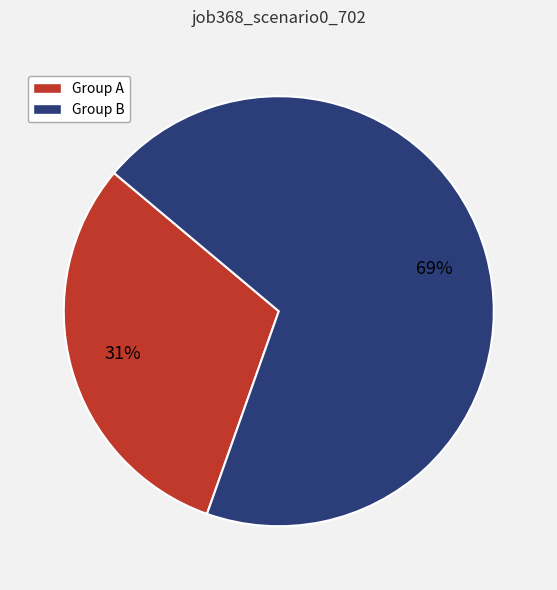

Is there a majority slice in this chart?

Yes